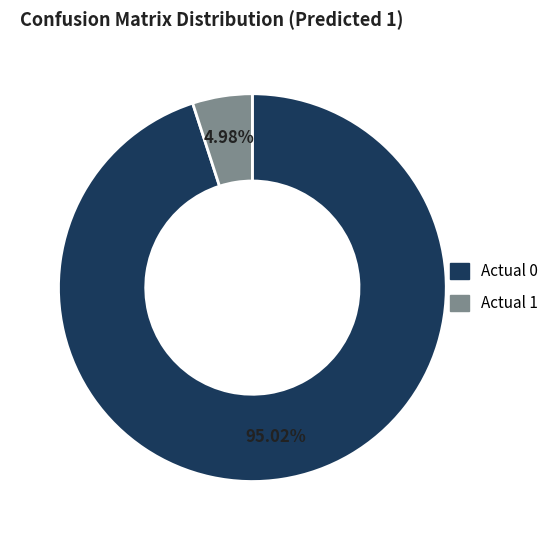

How many segments does this pie chart have?

2